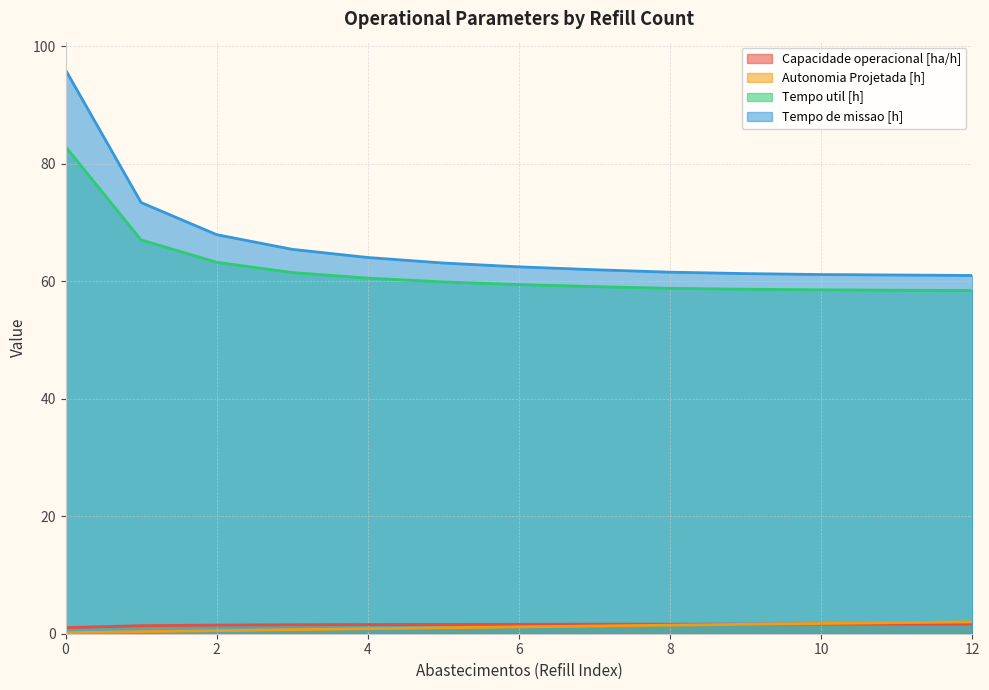

How many lines are shown in the chart?

4